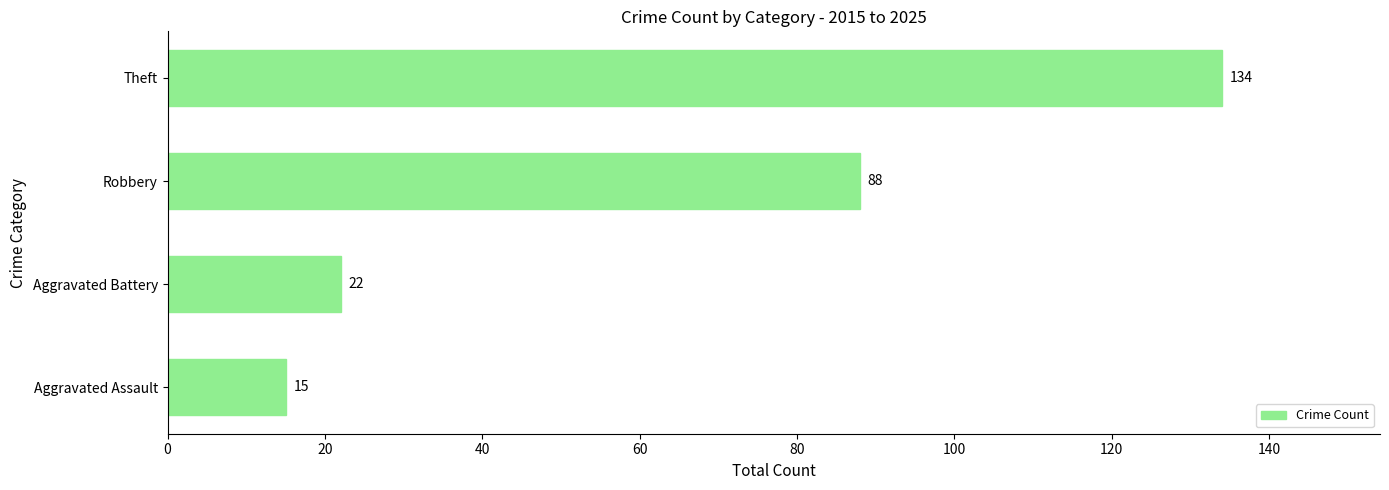

Reading top to bottom, what are all the values shown in this chart?

Theft=134	Robbery=88	Aggravated Battery=22	Aggravated Assault=15